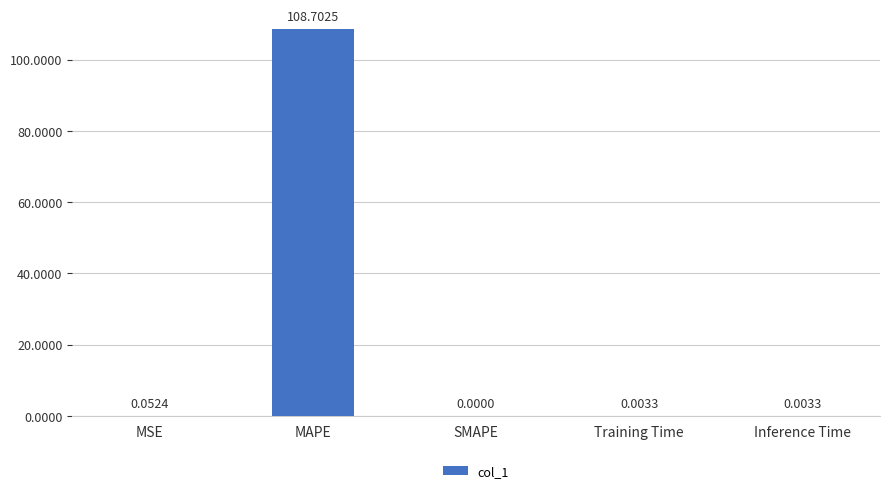

Between SMAPE and MAPE, which is larger?

MAPE